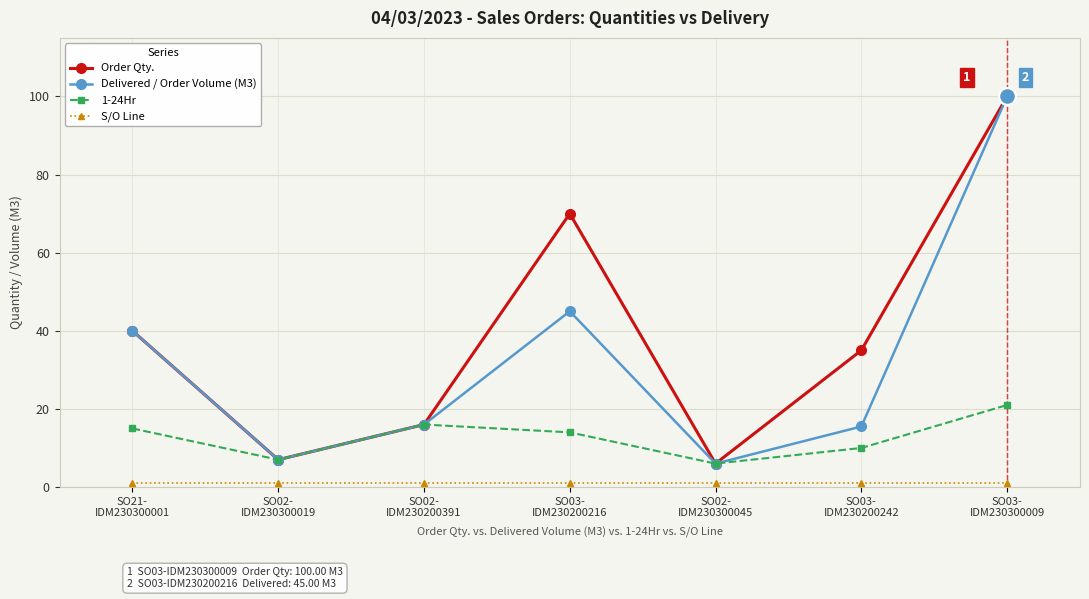

True or false: Delivered / Order Volume (M3) has more than 1 points higher than both neighbors.

False